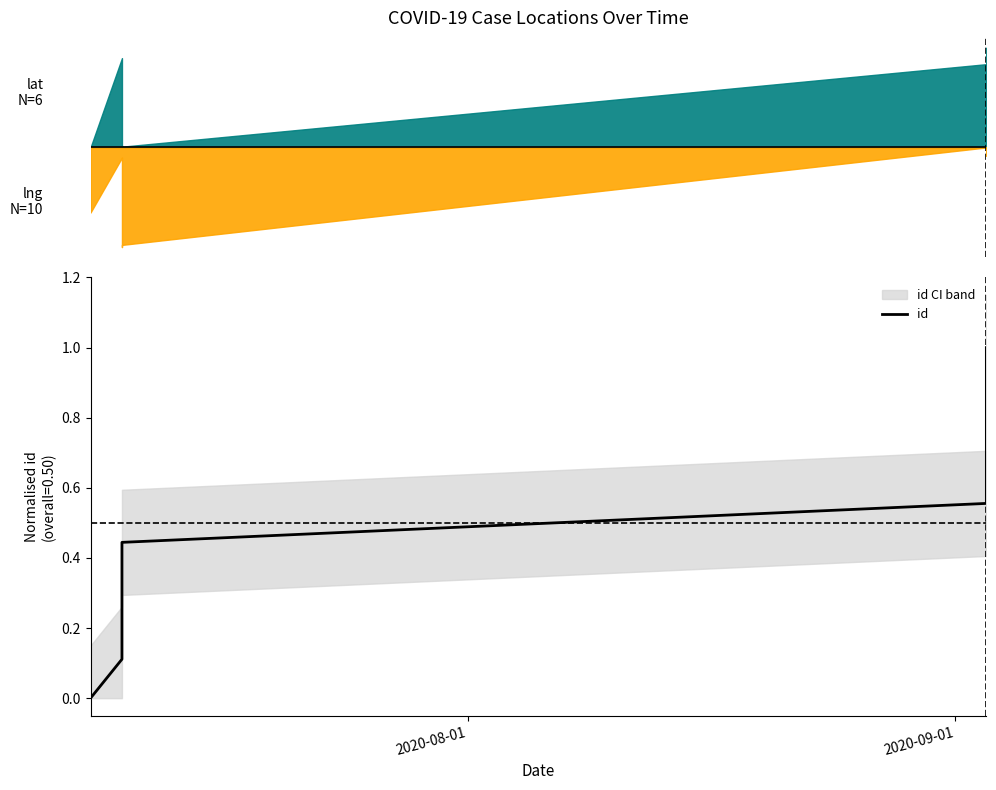

What is the sum of all values?

5.0